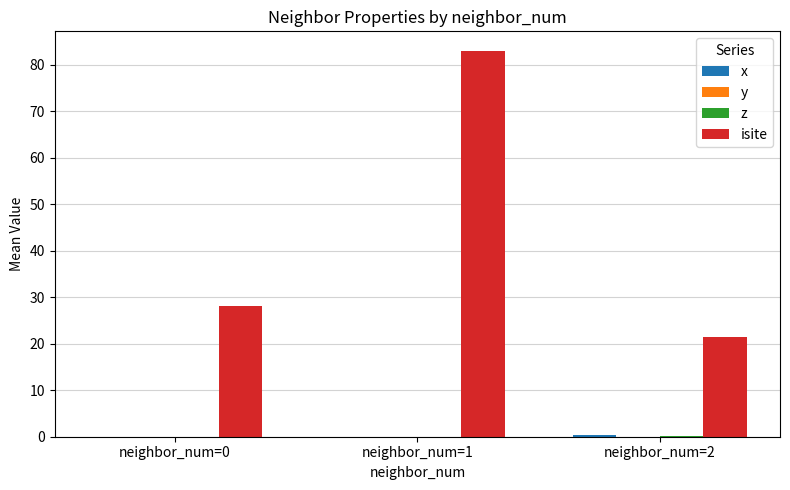

Which series has the largest total across all categories?

isite